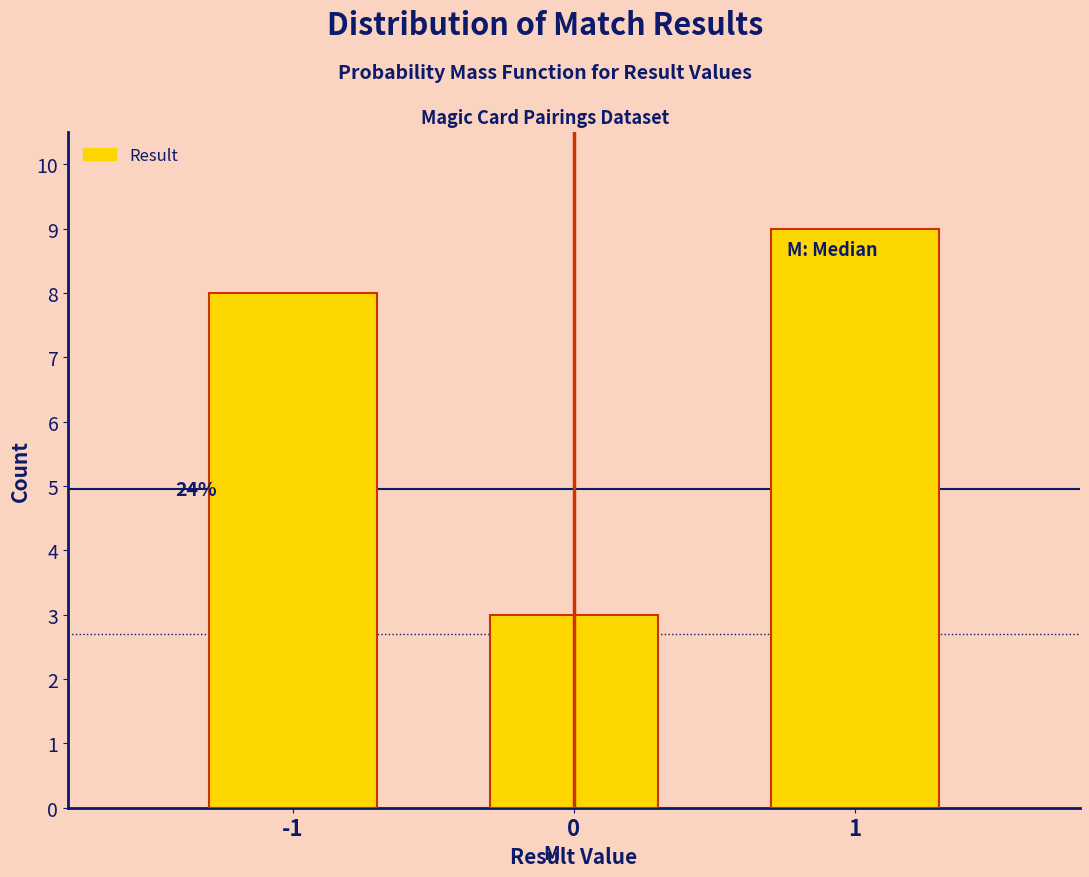

Reading left to right, transcribe all the data shown in this chart.

-1=8	0=3	1=9